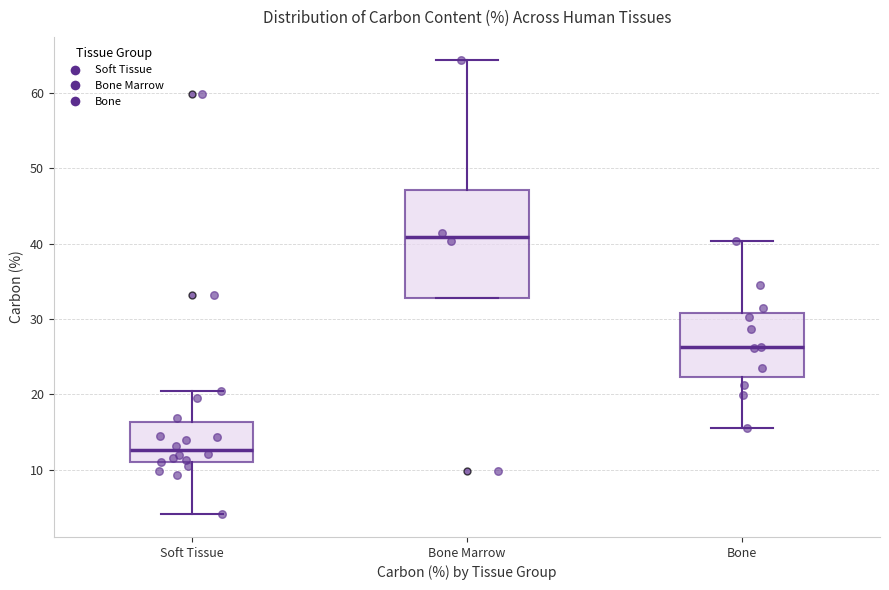

Reading left to right, transcribe this box plot: for each box, give where its median line is, the range the box spans, and where its two whiskers end, as read against the y-axis. The values are not printed on the chart, so give them approximately, as read against the axis.

Soft Tissue: median 13, box 11 to 16, whiskers 4 to 20
Bone Marrow: median 41, box 33 to 47, whiskers 33 to 64
Bone: median 26, box 22 to 31, whiskers 16 to 40